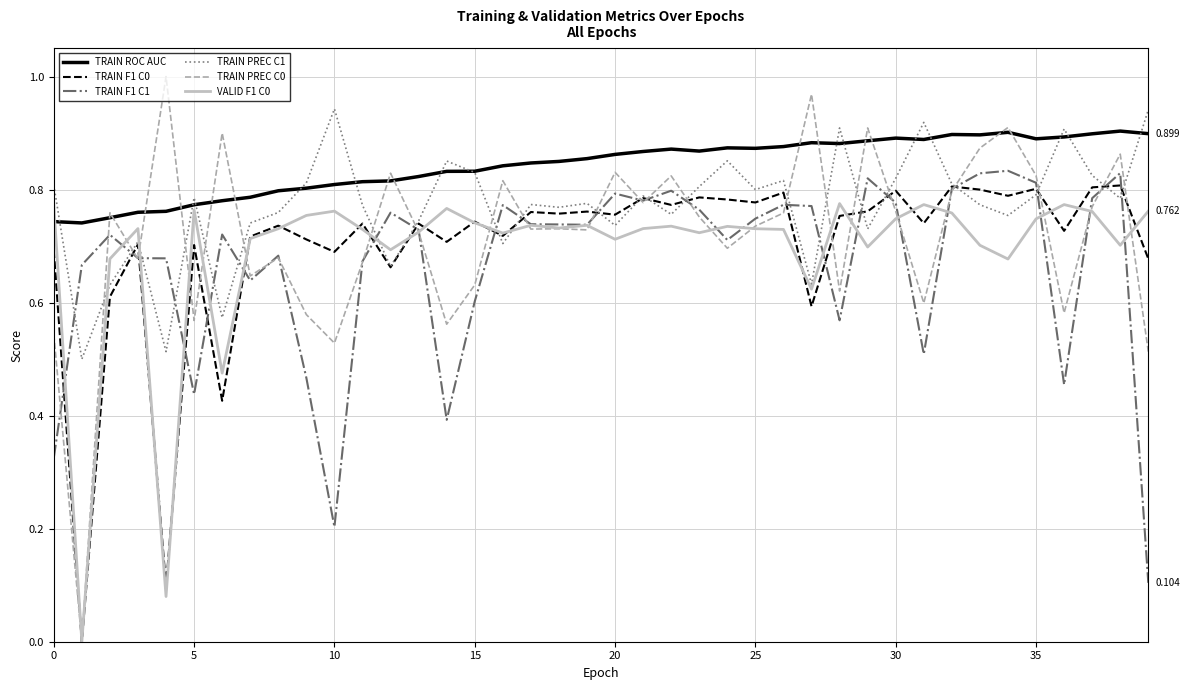

Which series has the largest total across all categories?

TRAIN ROC AUC